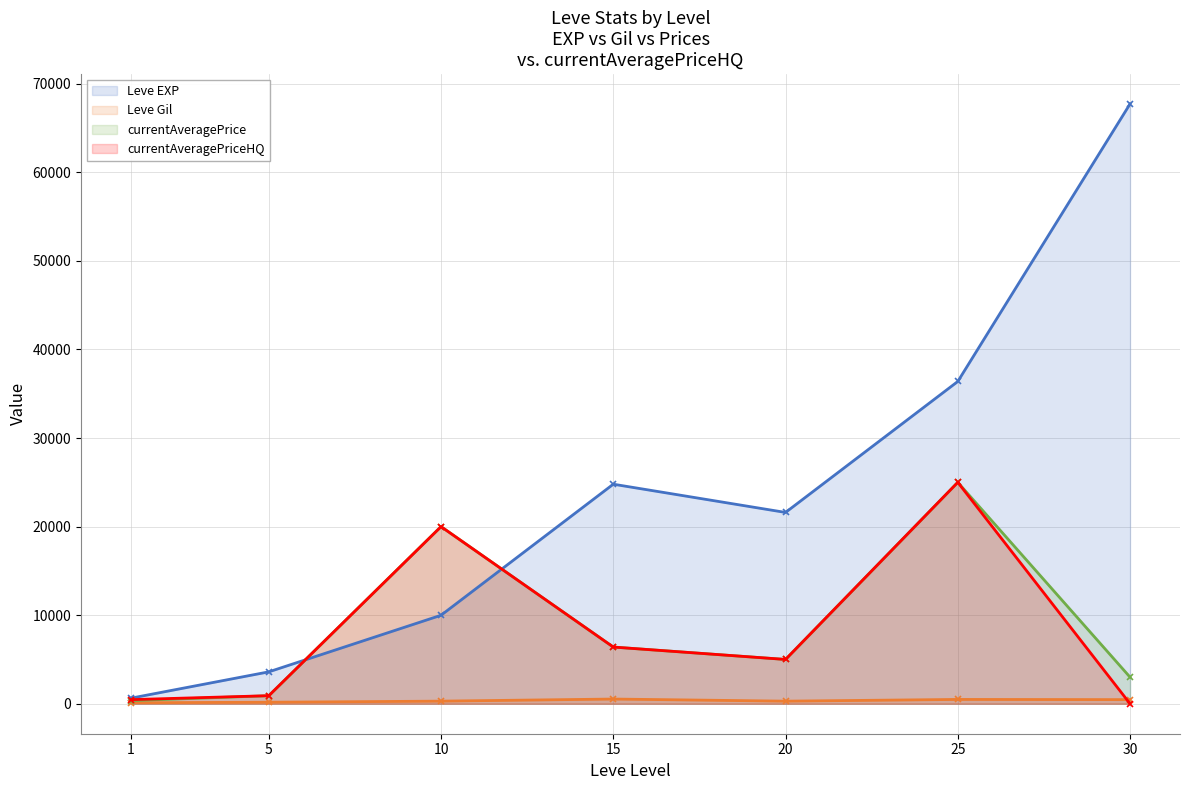

True or false: currentAveragePriceHQ has more than 1 interior local peaks.

True